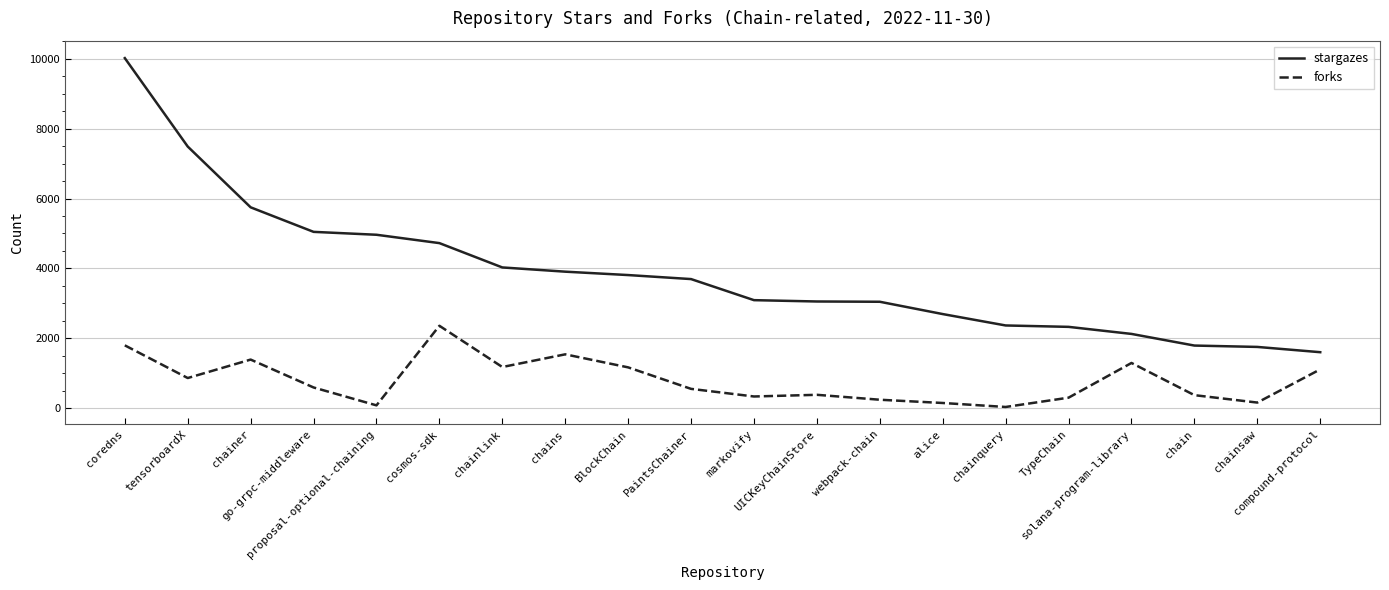

What is the greatest value displayed?

10017